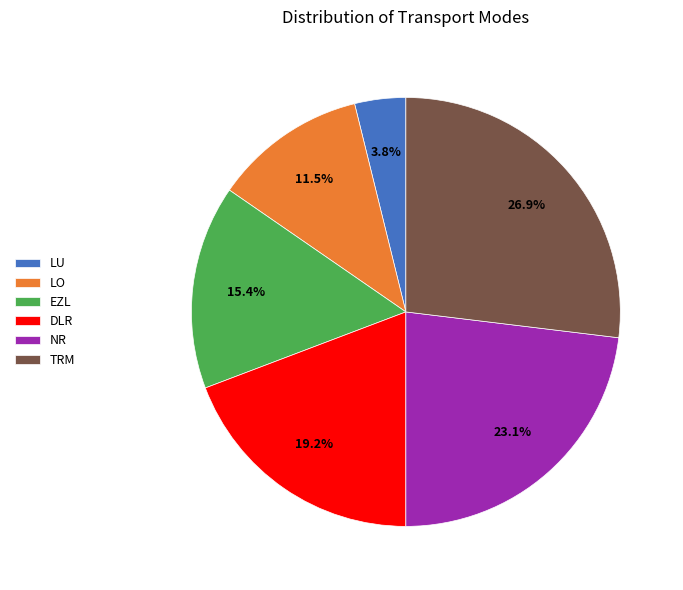

Which slice is the largest?

TRM